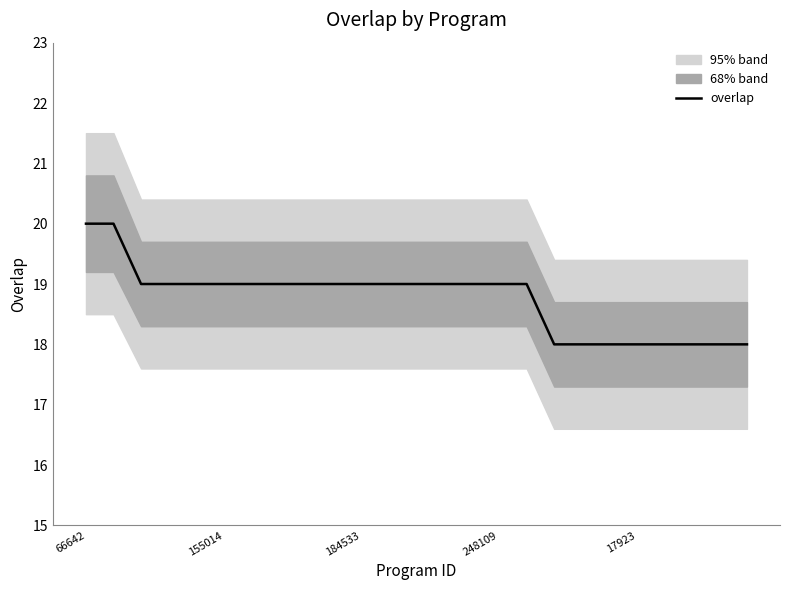

What is the lowest value of the overlap series?

18